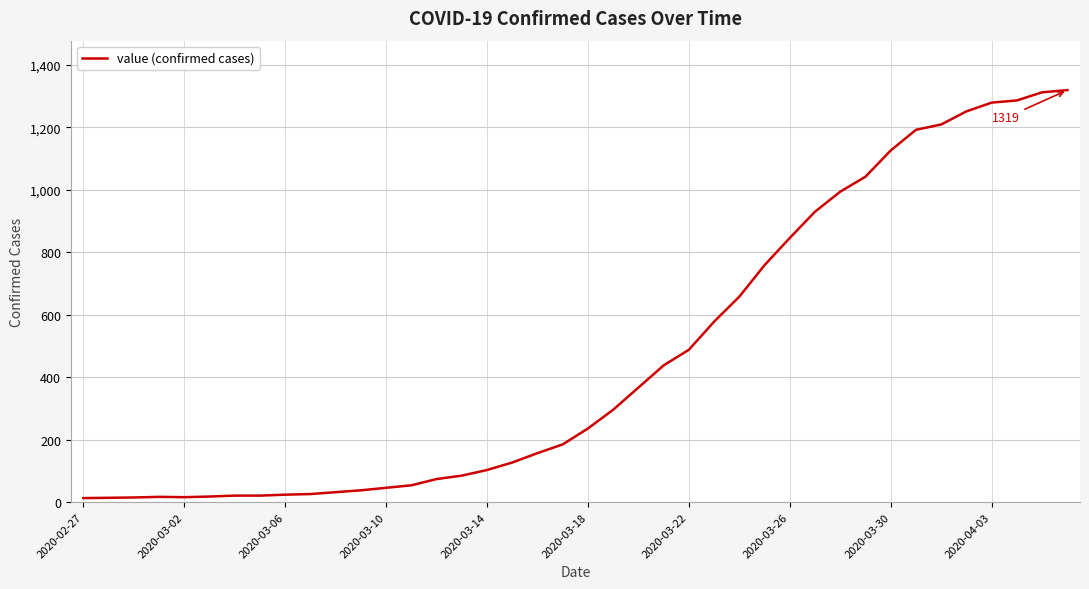

What is the difference between the maximum and minimum values?

1306